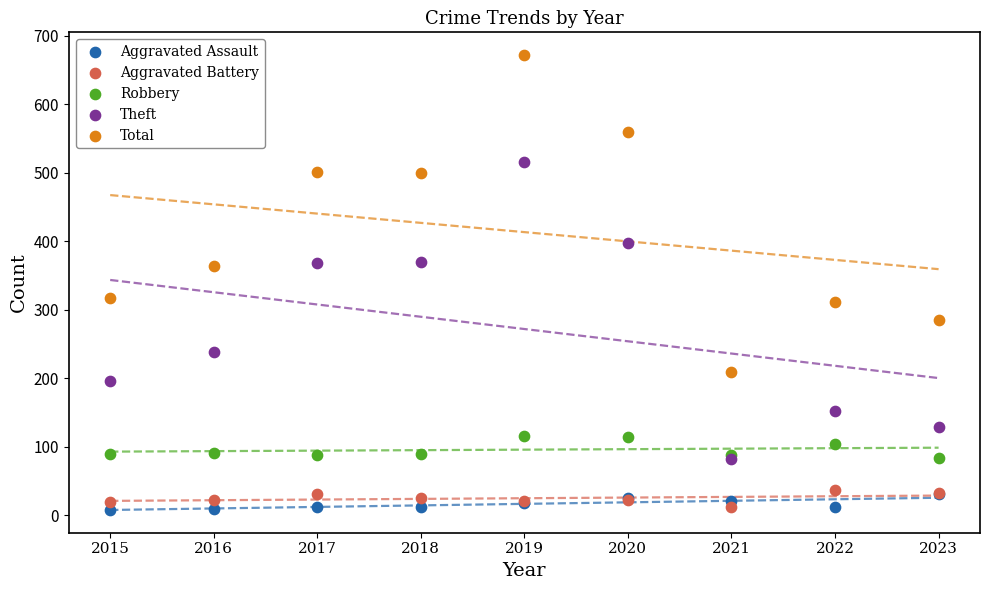

Which series contains the highest Y value?

Total